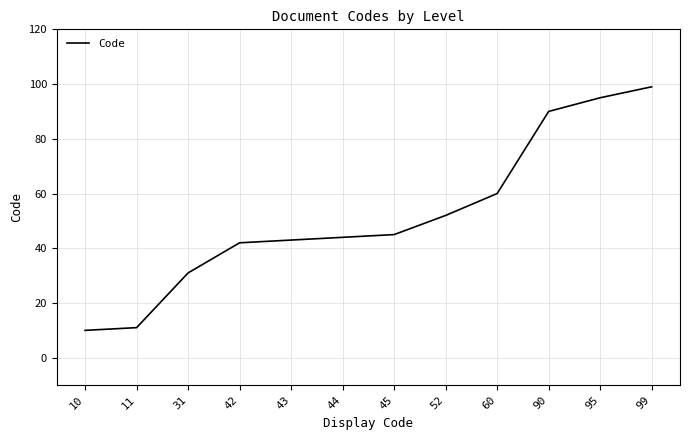

What is the difference between the second highest and second lowest values?

84